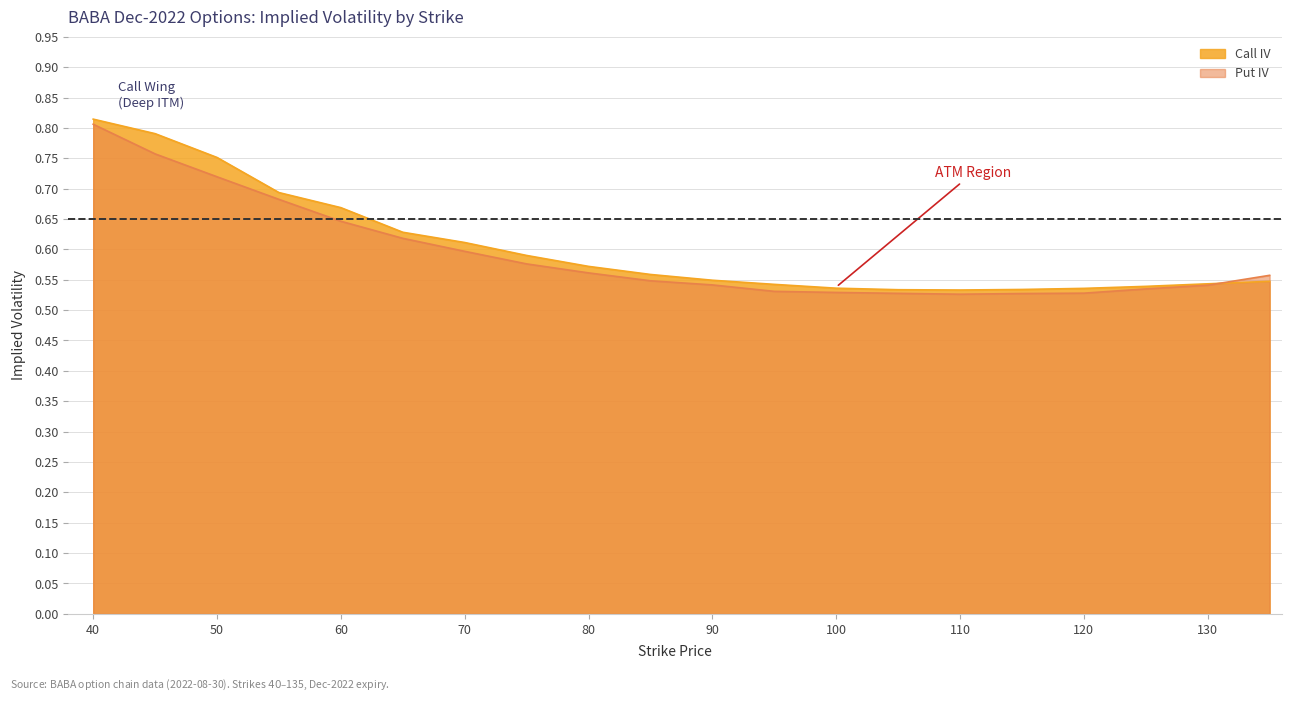

What is the total value across all series at 55?

1.4